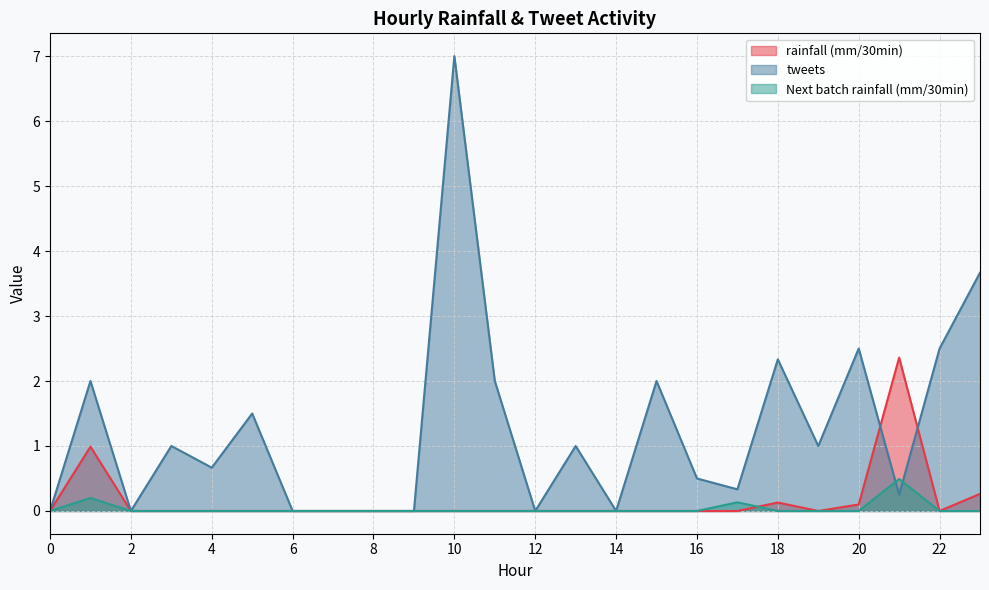

At which category is the sum across all series the highest?

10